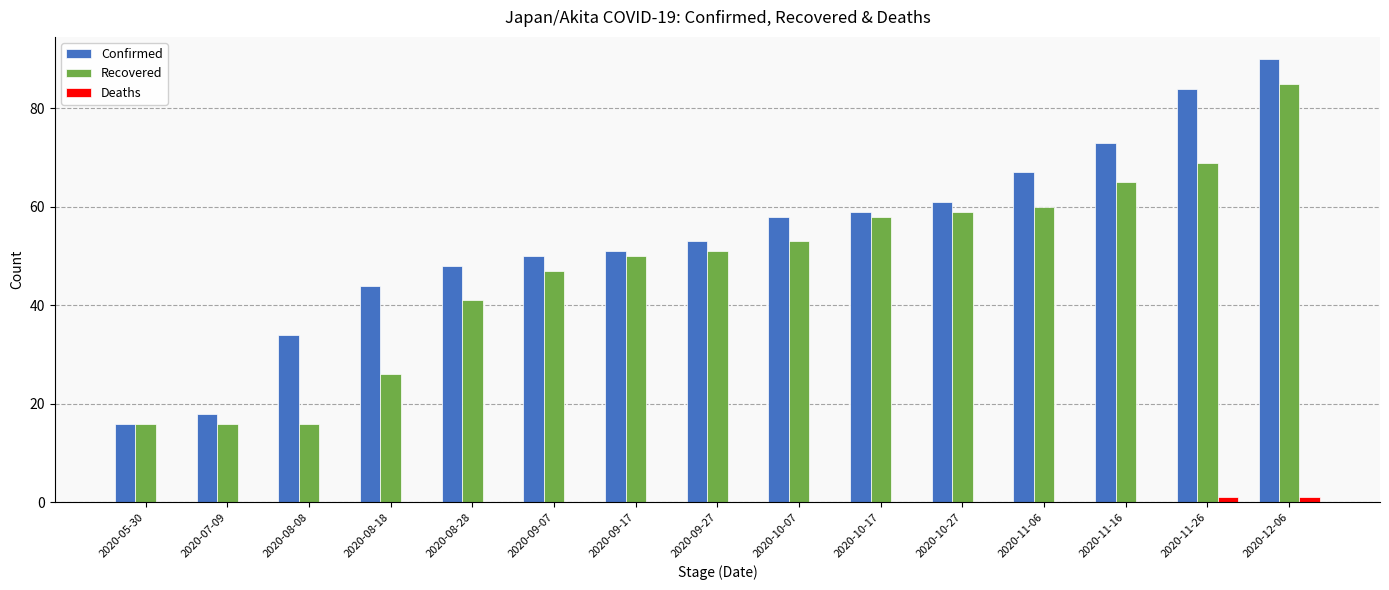

The Recovered series shows 99 at 2020-10-27. True or false?

False